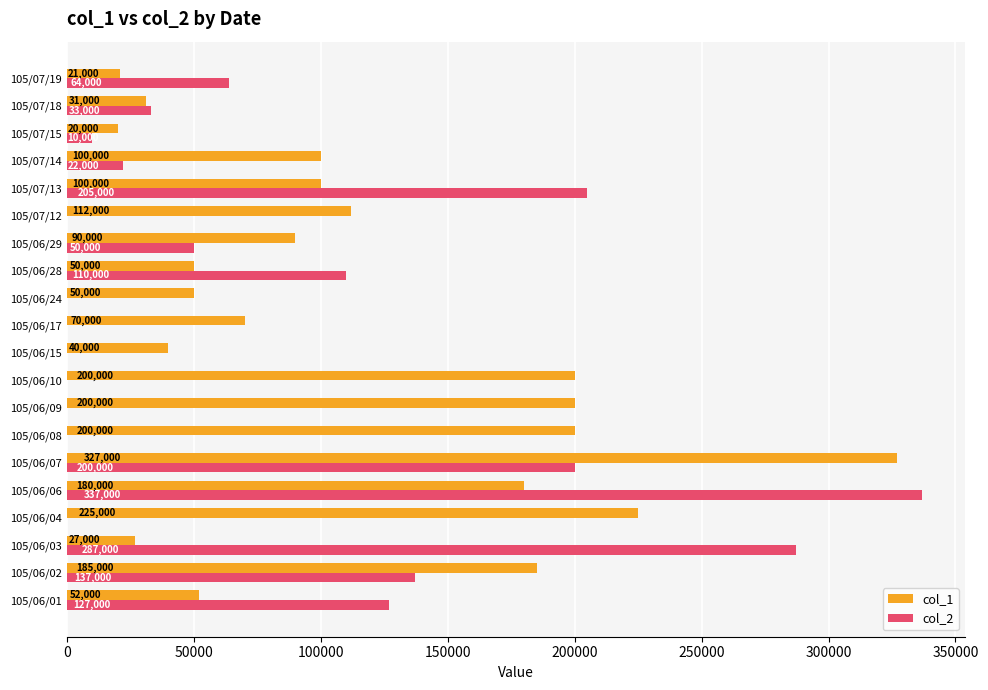

At which label is col_1 closest to 173500?

105/06/06